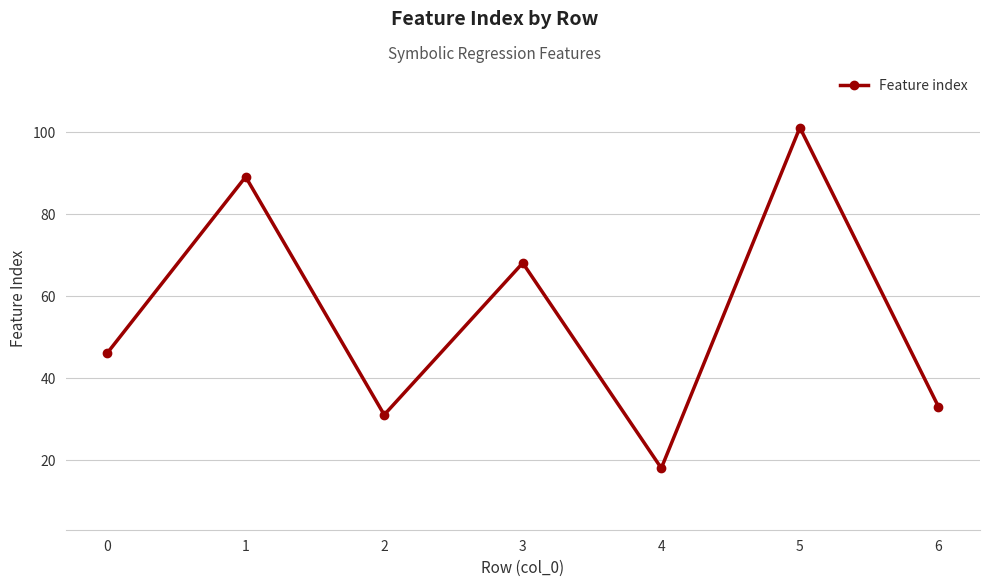

How many lines are shown in the chart?

1